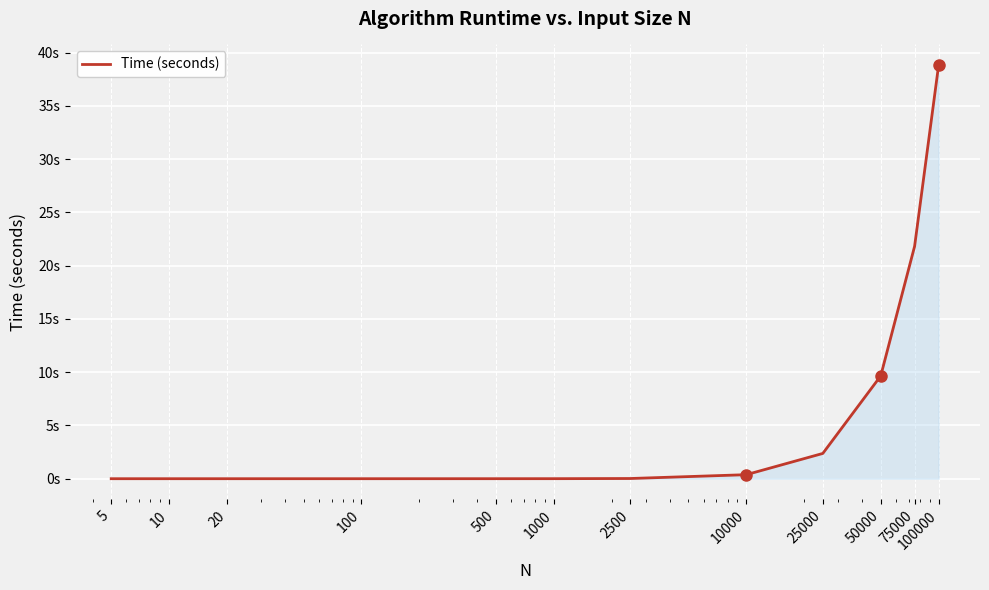

Which label corresponds to the largest value in the chart?

100000